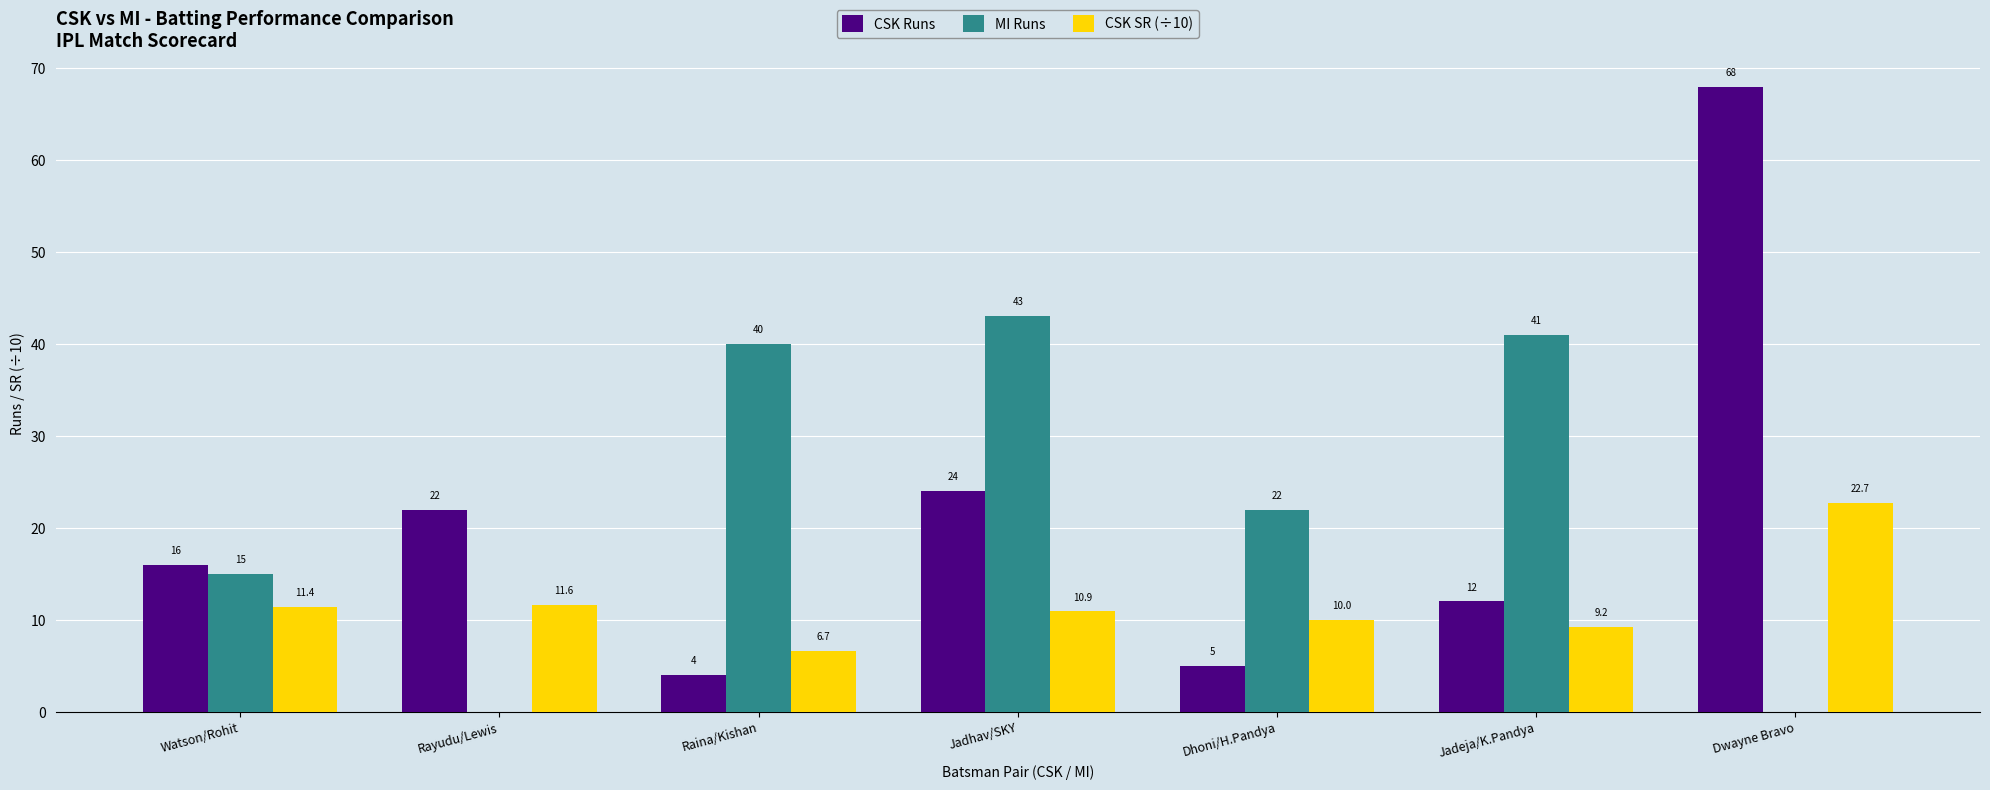

Which series has the largest range (max minus min)?

CSK Runs